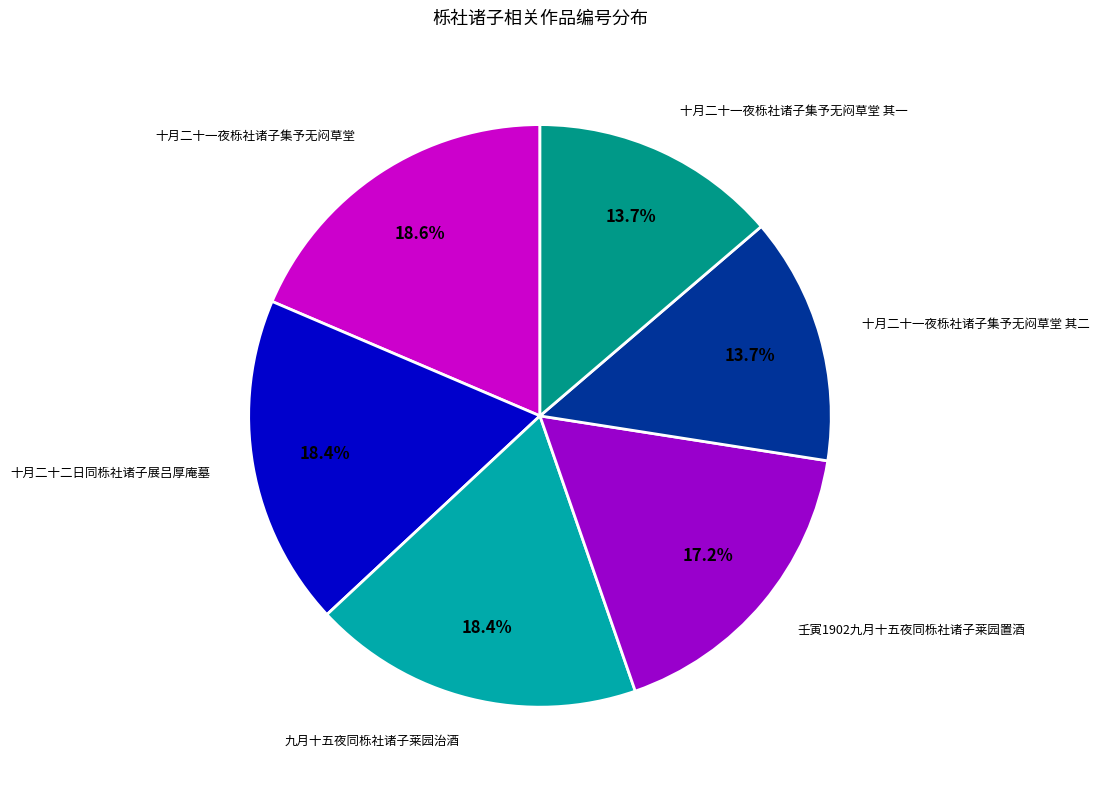

Is there any slice that represents more than half of the pie?

No